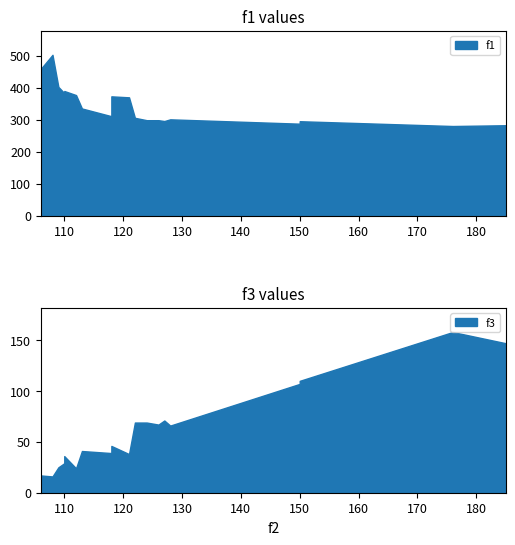

What is the total value across all series at 150?

402.2